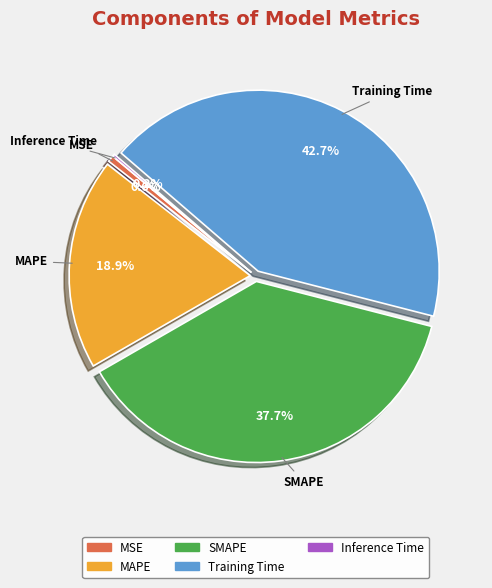

What percentage do SMAPE and MAPE together represent?

56.5%